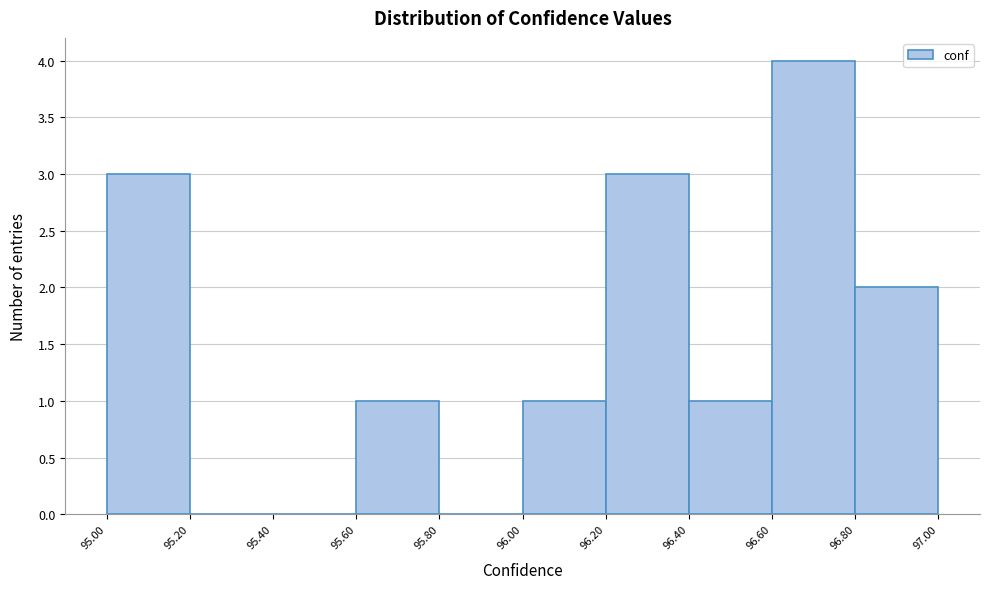

Reading left to right, list every bar in this chart as the range it spans on the x-axis followed by its height. The values are not printed on the chart, so give them approximately, as read against the axis.

95.00 to 95.20: 3
95.20 to 95.40: 0
95.40 to 95.60: 0
95.60 to 95.80: 1
95.80 to 96.00: 0
96.00 to 96.20: 1
96.20 to 96.40: 3
96.40 to 96.60: 1
96.60 to 96.80: 4
96.80 to 97.00: 2